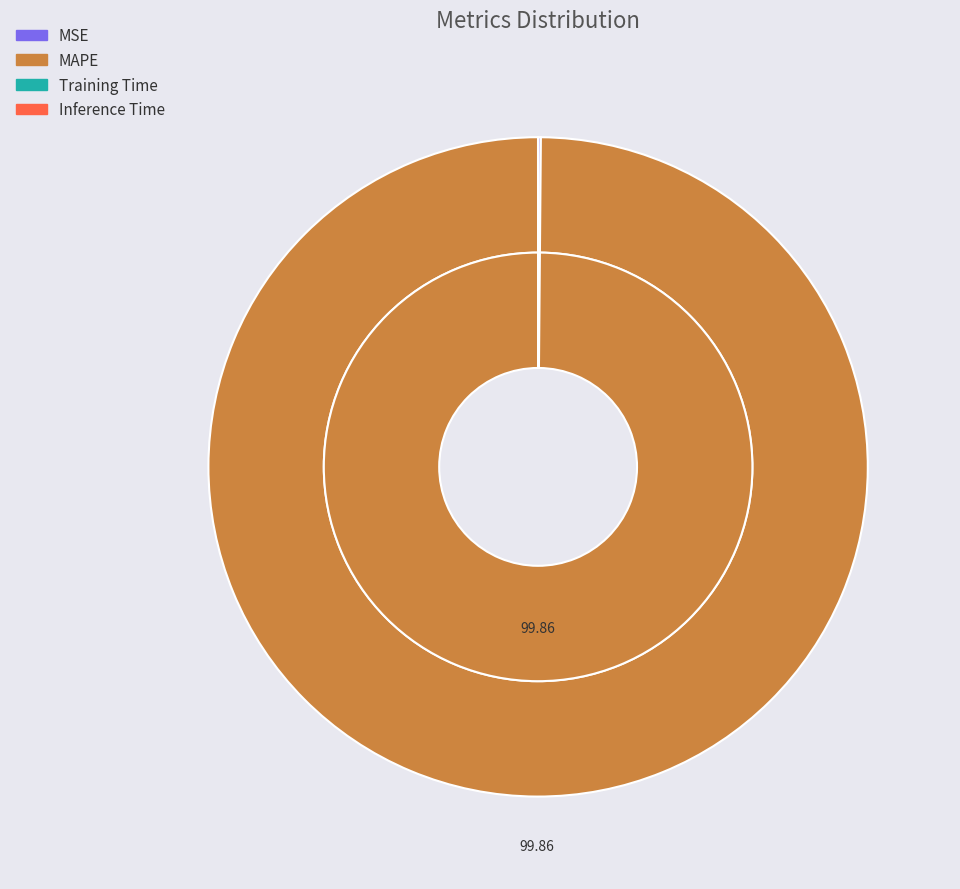

How many slices are in this pie chart?

4